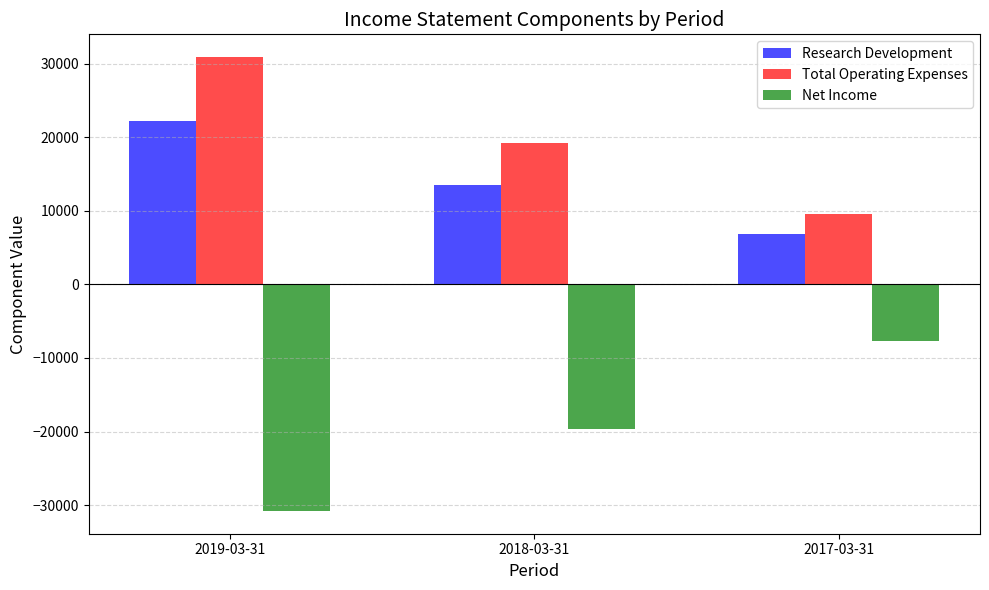

What is the total value across all series at 2017-03-31?

8800